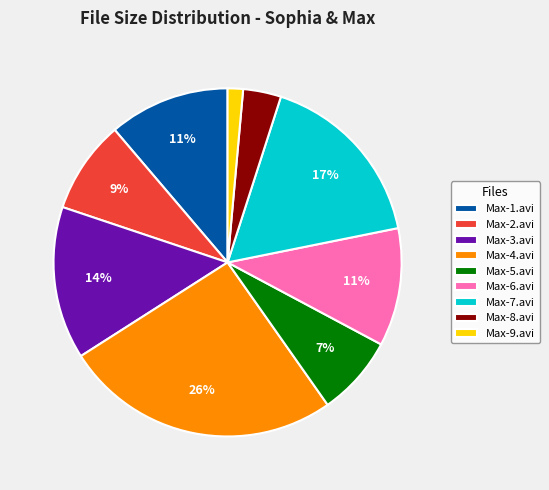

Is there a majority slice in this chart?

No